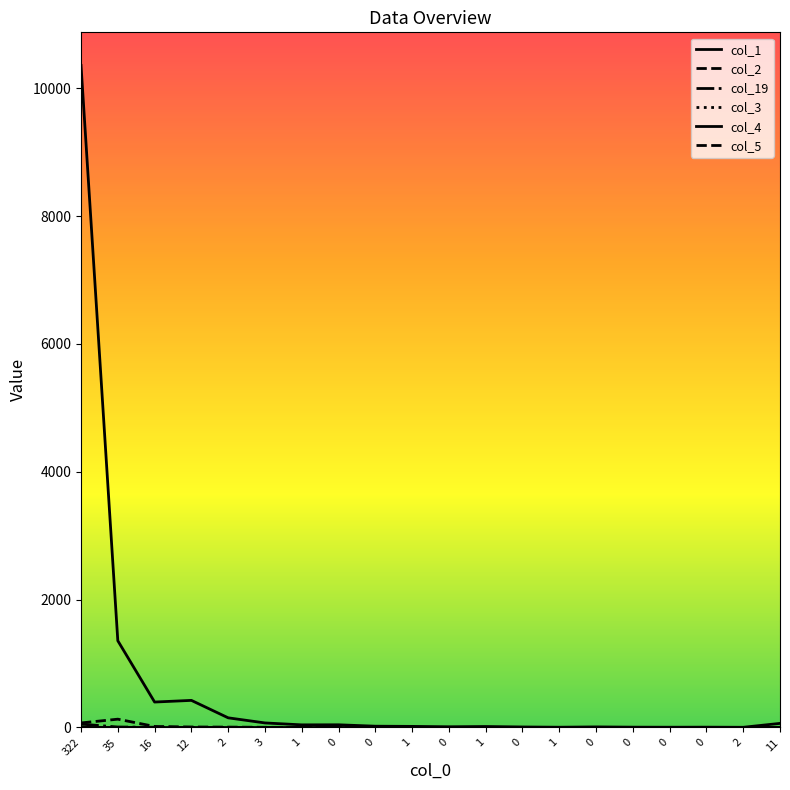

What is the difference between the col_3 values at 322 and 16?

7